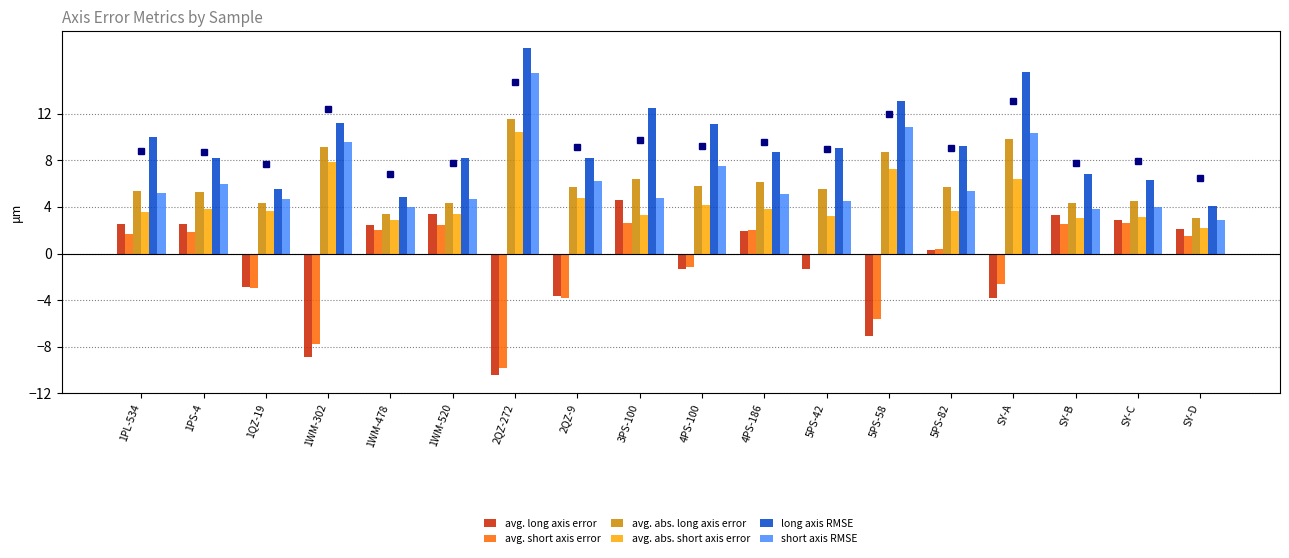

At which label does avg. abs. short axis error reach its minimum?

SY-D